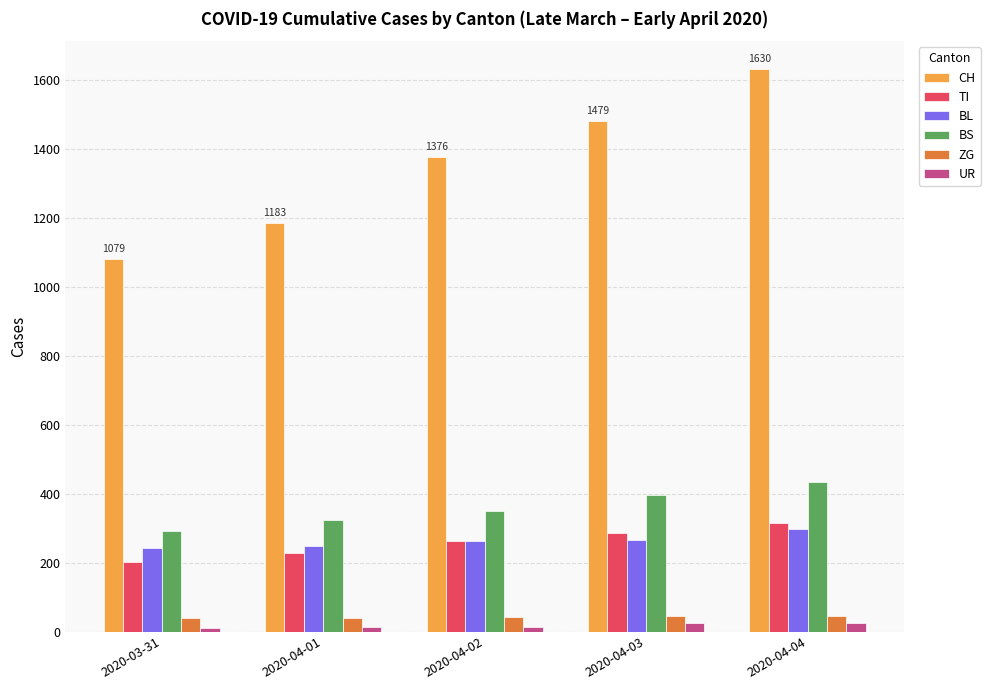

Rank the categories by CH value from highest to lowest.

2020-04-04, 2020-04-03, 2020-04-02, 2020-04-01, 2020-03-31